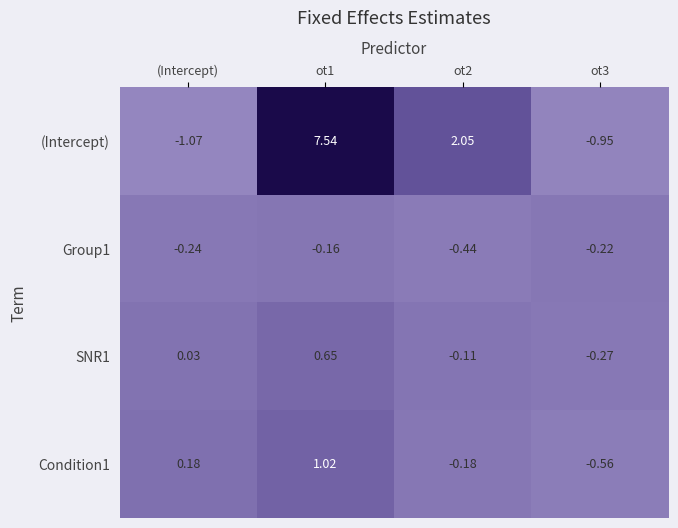

Where does the Condition1 series first go above 0?

(Intercept)